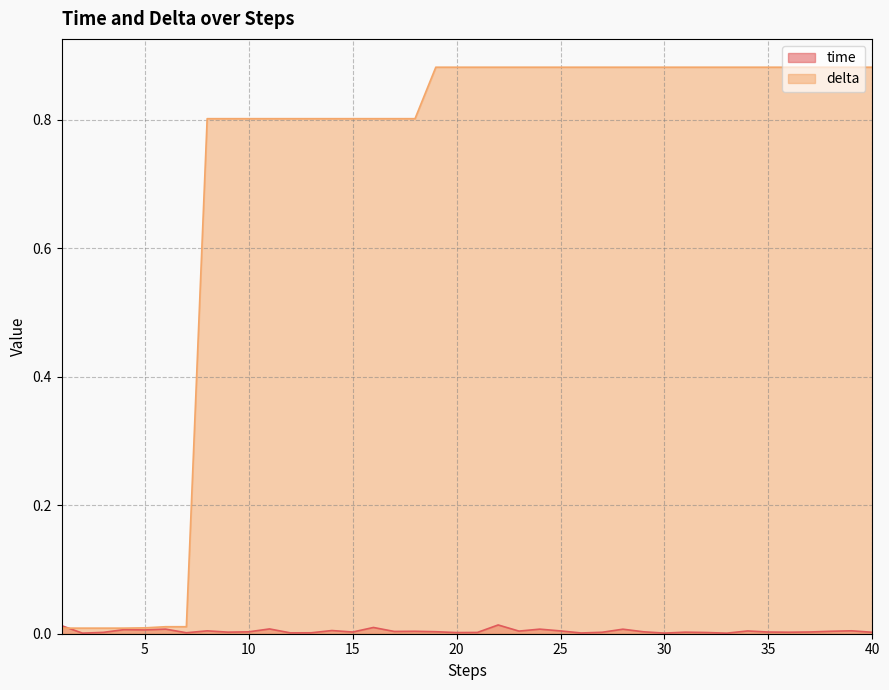

At 36, list the series in order from largest to smallest.

delta, time